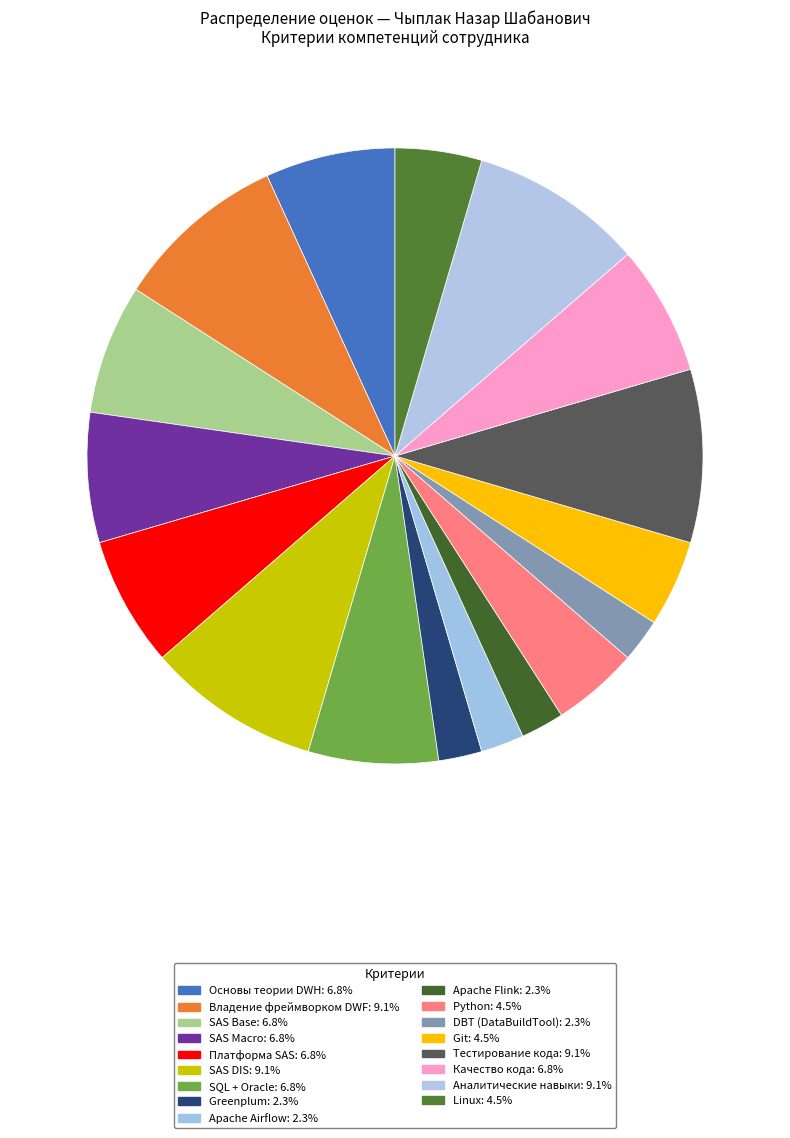

How many segments does this pie chart have?

17